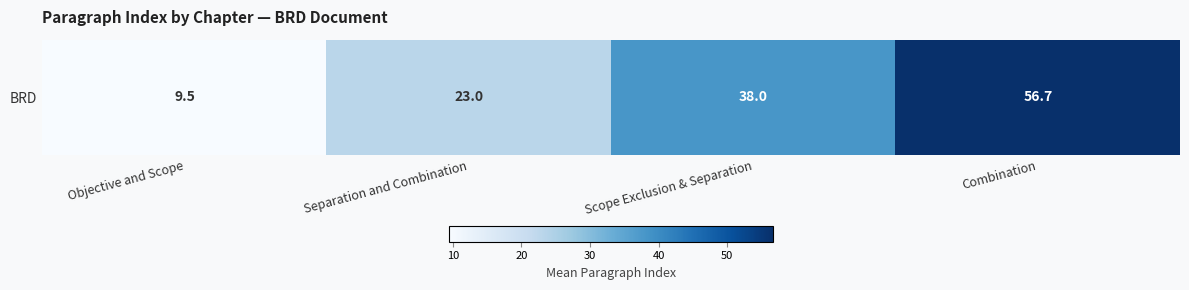

What is the change in value from Separation and Combination to Combination?

+33.7